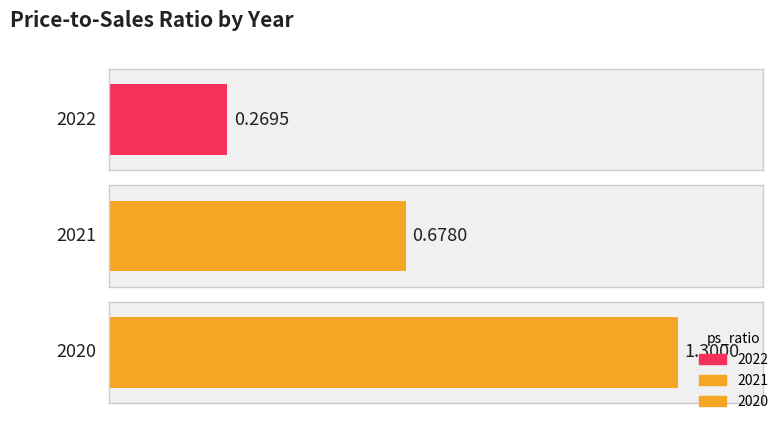

Count the values in the range 0 to 1.

2